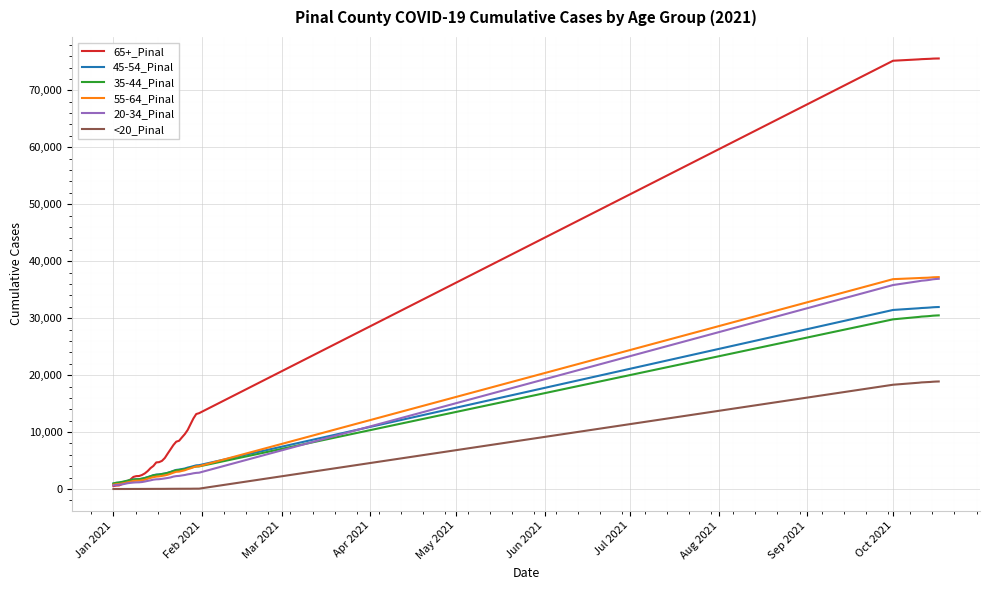

What is the greatest value displayed?

75585